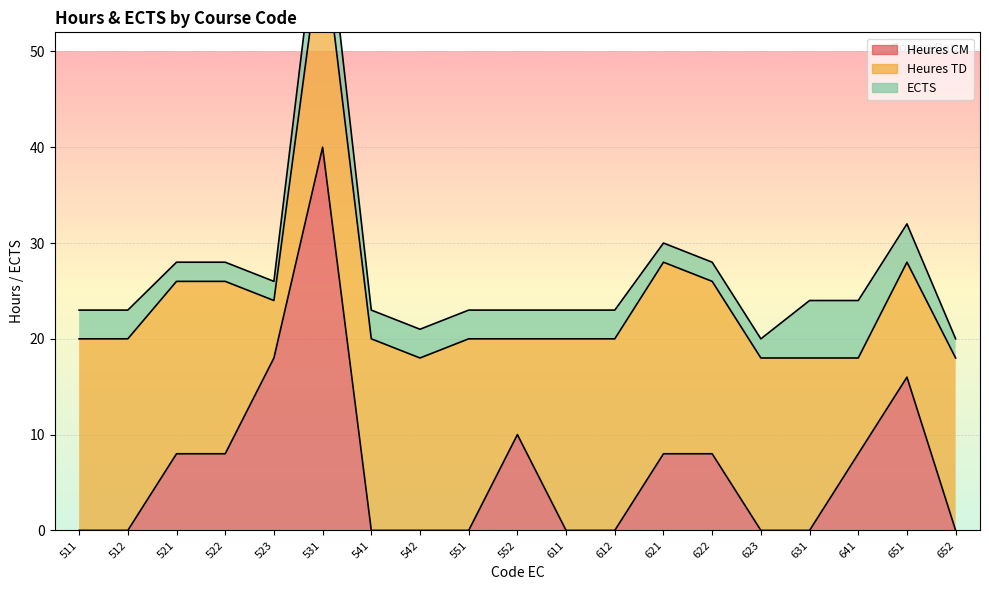

Reading right to left, what are all the values shown in this chart?

Heures CM: 0	16	8	0	0	8	8	0	0	10	0	0	0	40	18	8	8	0	0
Heures TD: 18	12	10	18	18	18	20	20	20	10	20	18	20	22	6	18	18	20	20
ECTS: 2	4	6	6	2	2	2	3	3	3	3	3	3	6	2	2	2	3	3